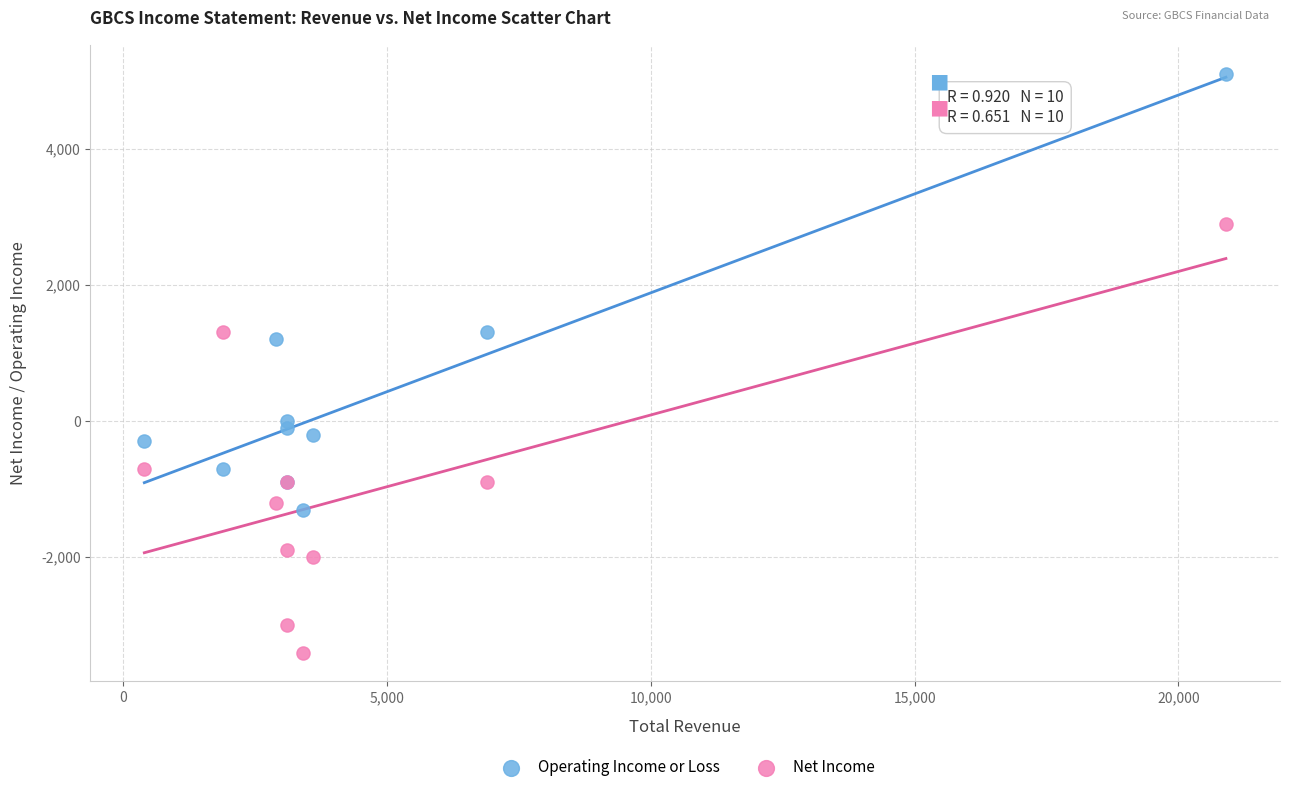

Across all series, what Y value is closest to 850?

1200